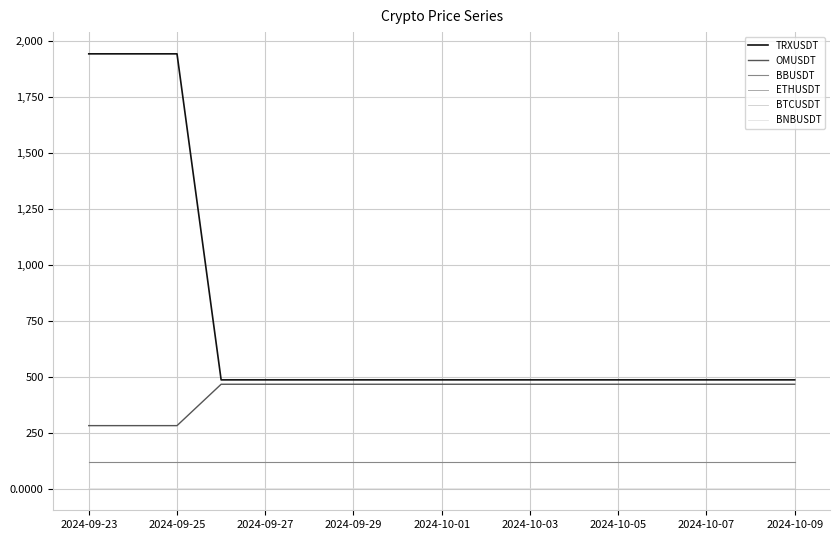

What is the value of the OMUSDT point at the 1st from the left?

281.0